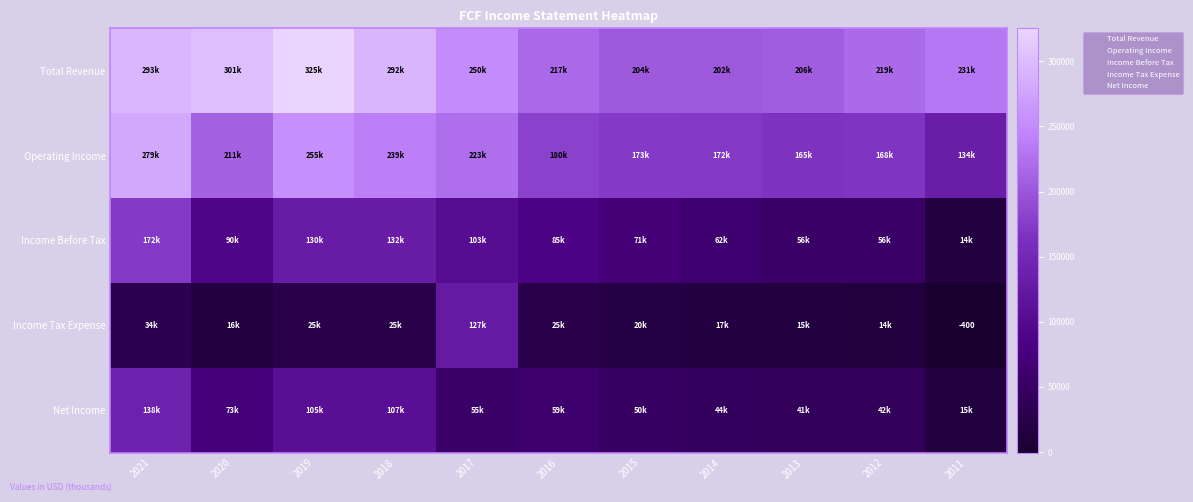

Which series changed the most between 2012 and 2011?

Income Before Tax